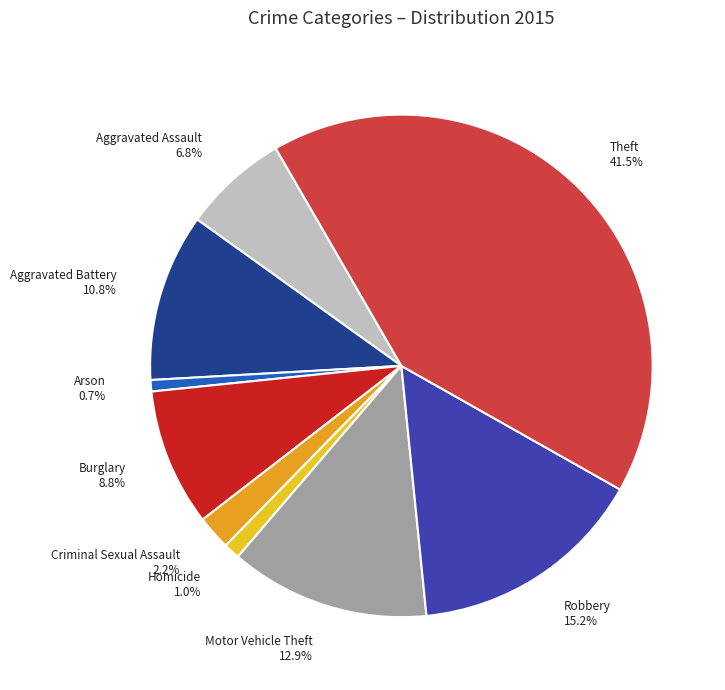

What percentage is NOT represented by Aggravated Assault?

93.2%